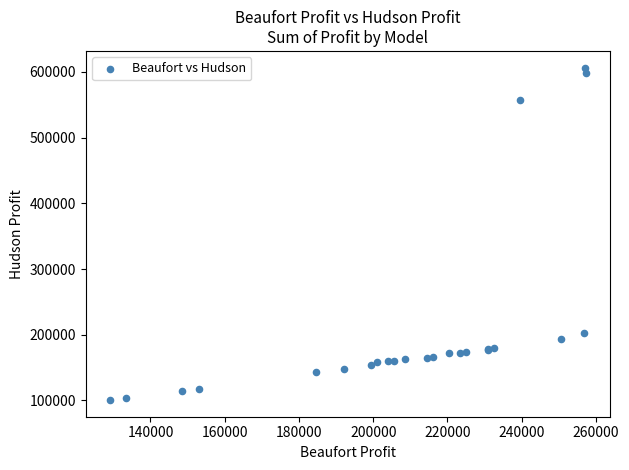

What Y value in the scatter plot is closest to 353574?

203125.0